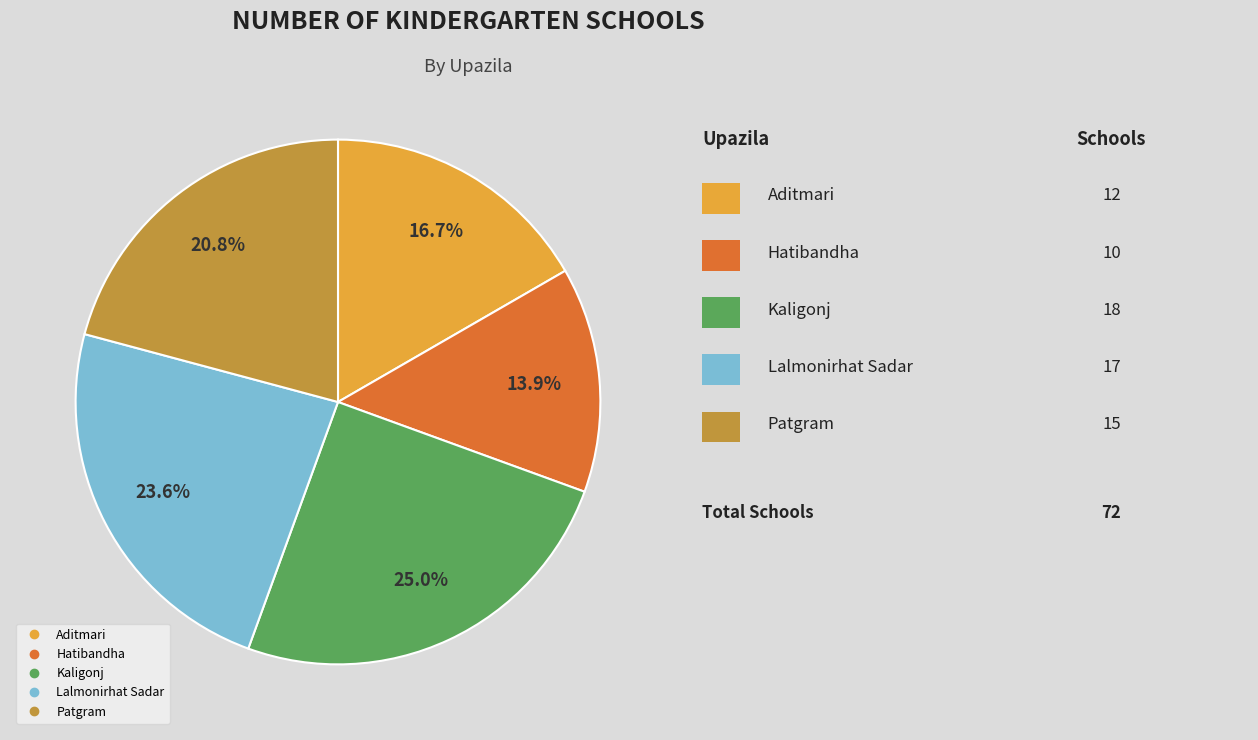

Is the sum of Aditmari and Lalmonirhat Sadar greater than half?

No